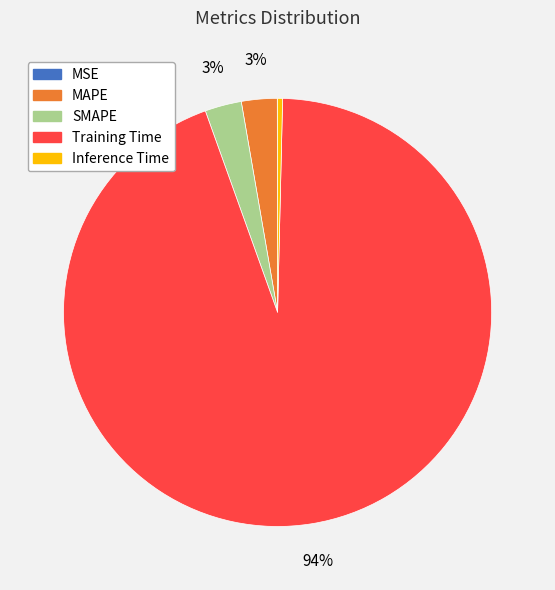

Which slice is the largest?

Training Time